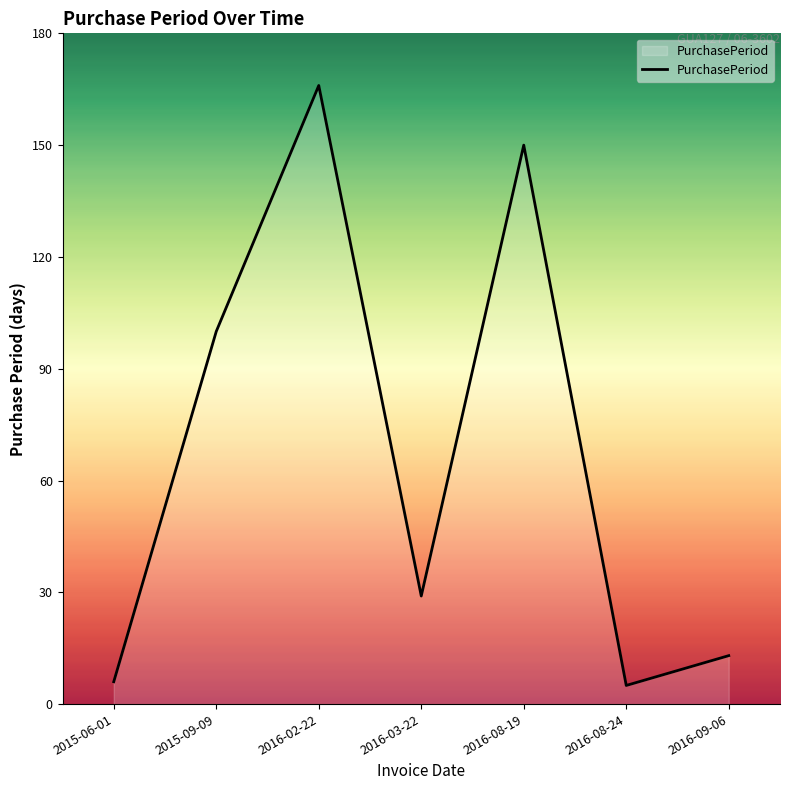

What is the minimum value shown in the chart?

5